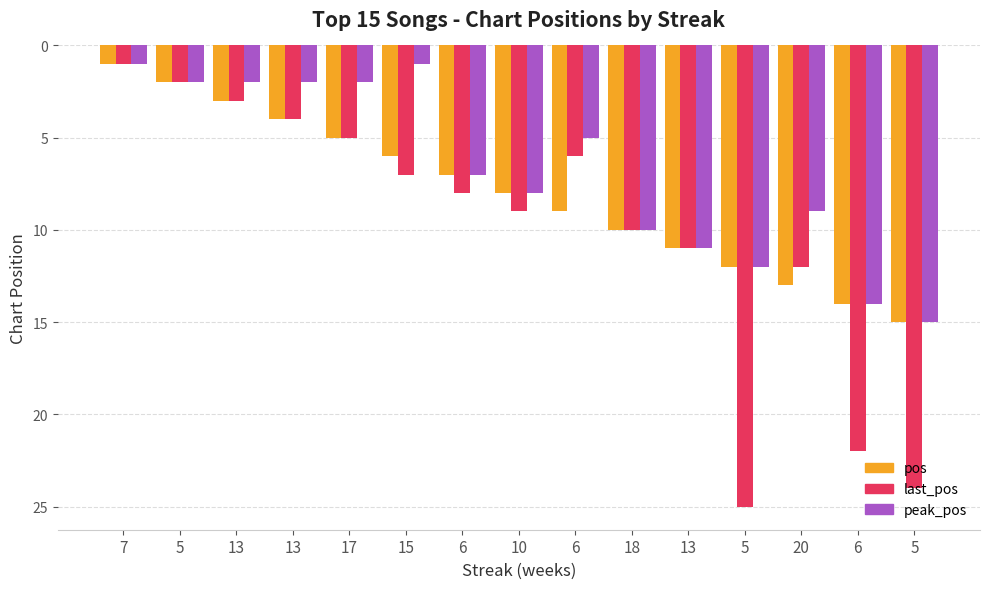

What is the highest value of the peak_pos series?

15